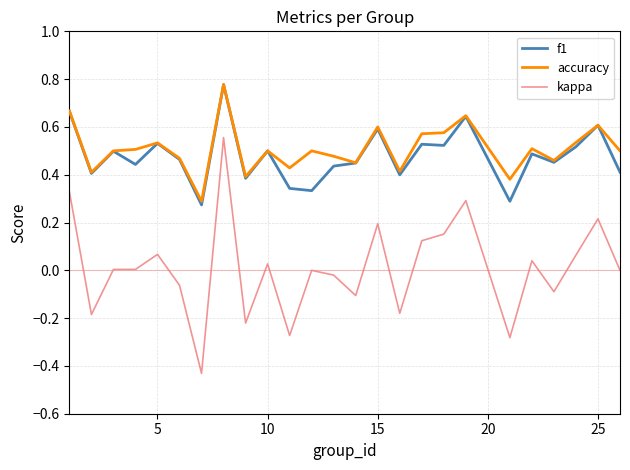

Which series has the widest spread of values?

kappa